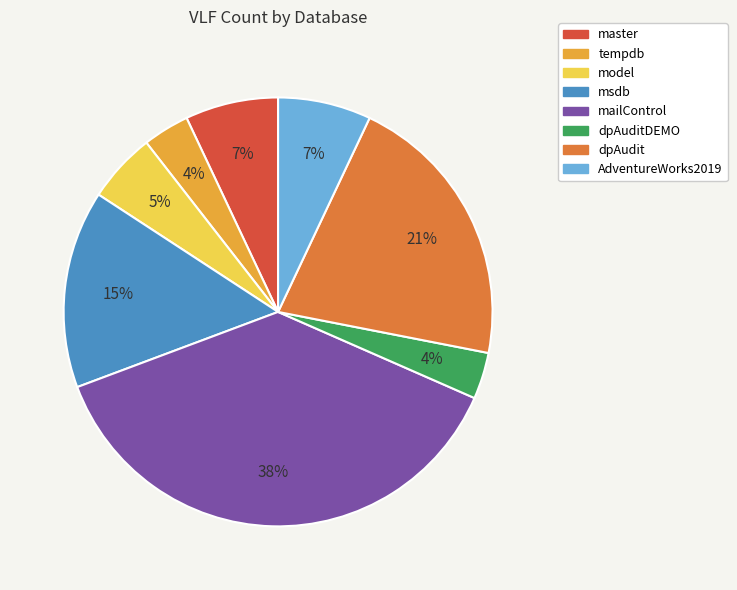

Is there a majority slice in this chart?

No